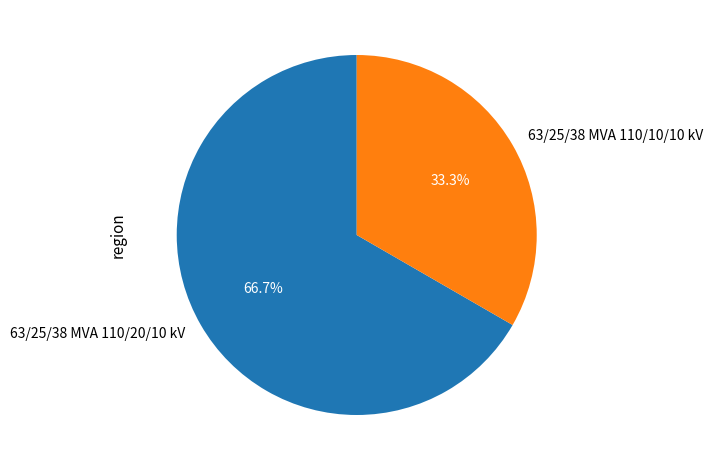

To the nearest percent, what is the combined percentage of 63/25/38 MVA 110/10/10 kV and 63/25/38 MVA 110/20/10 kV?

100%